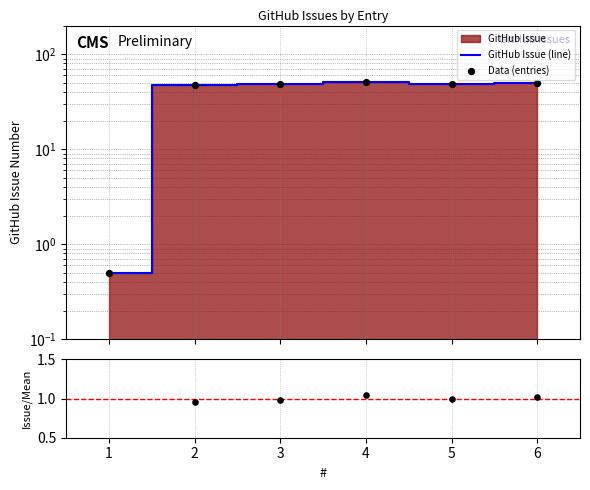

What is the total value across all series at 4?

103.0